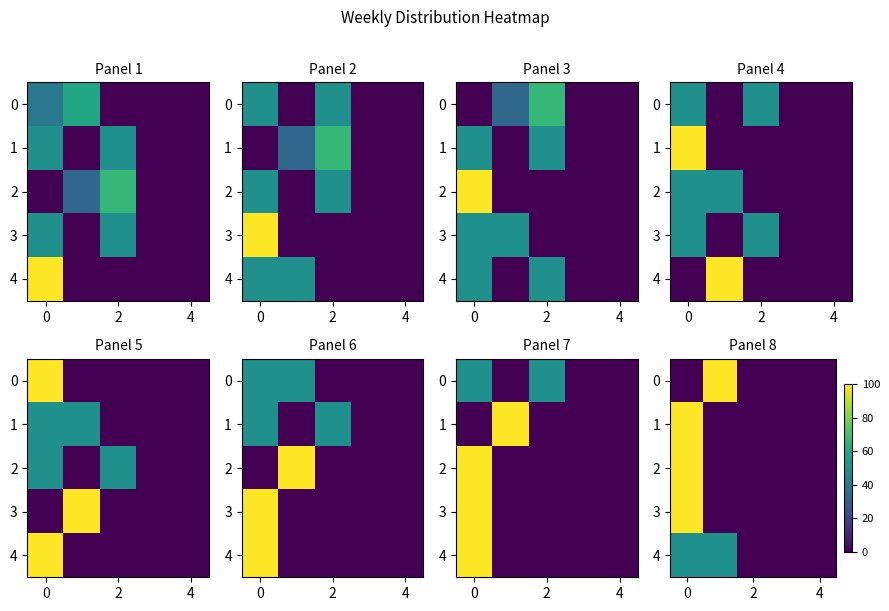

How many distinct data groups are displayed?

5